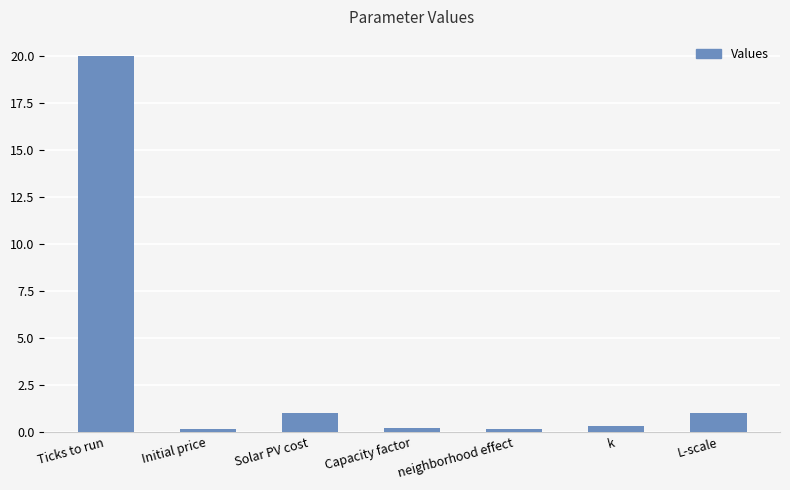

What is the greatest value displayed?

20.0